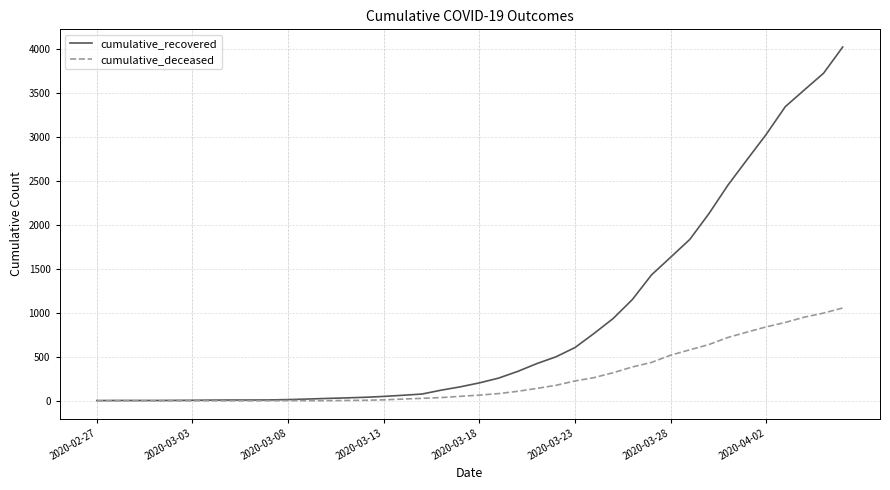

What is the highest value of the cumulative_deceased series?

1056